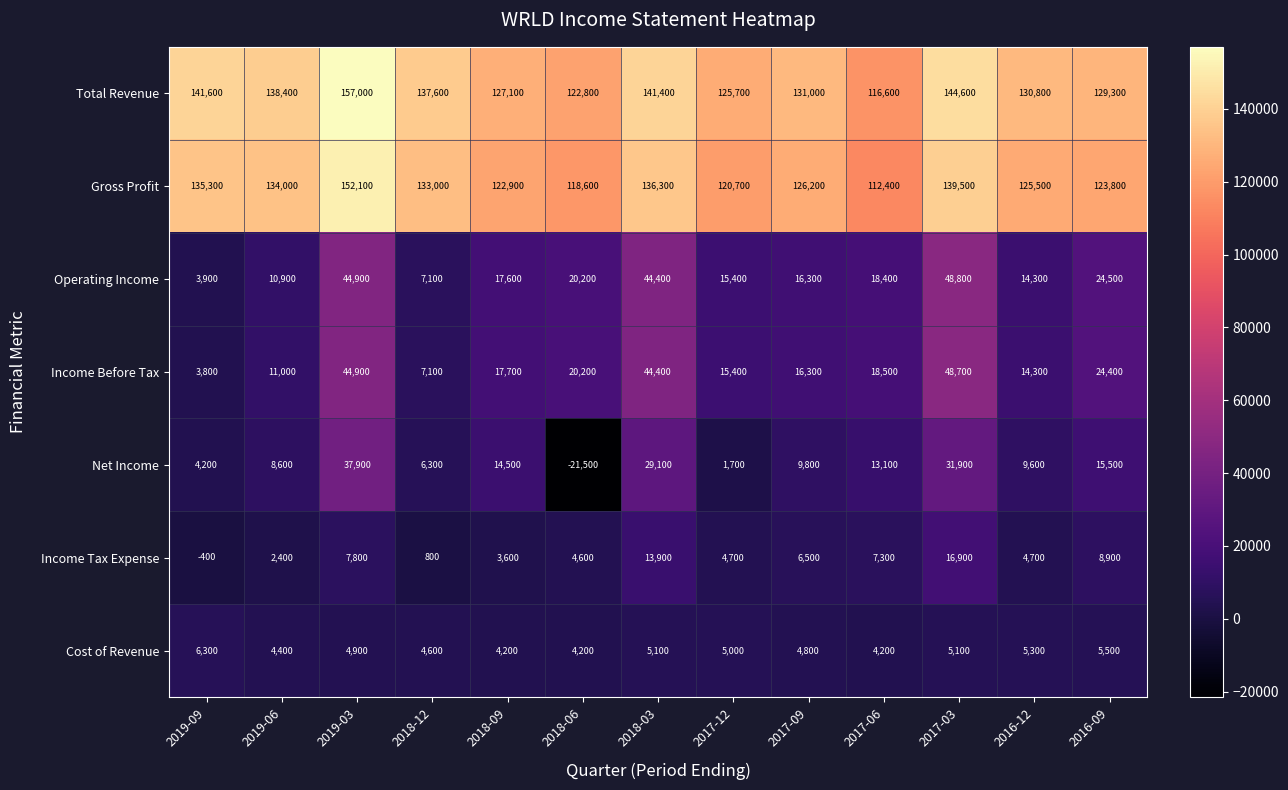

What is the total value across all series at 2016-12?

304500